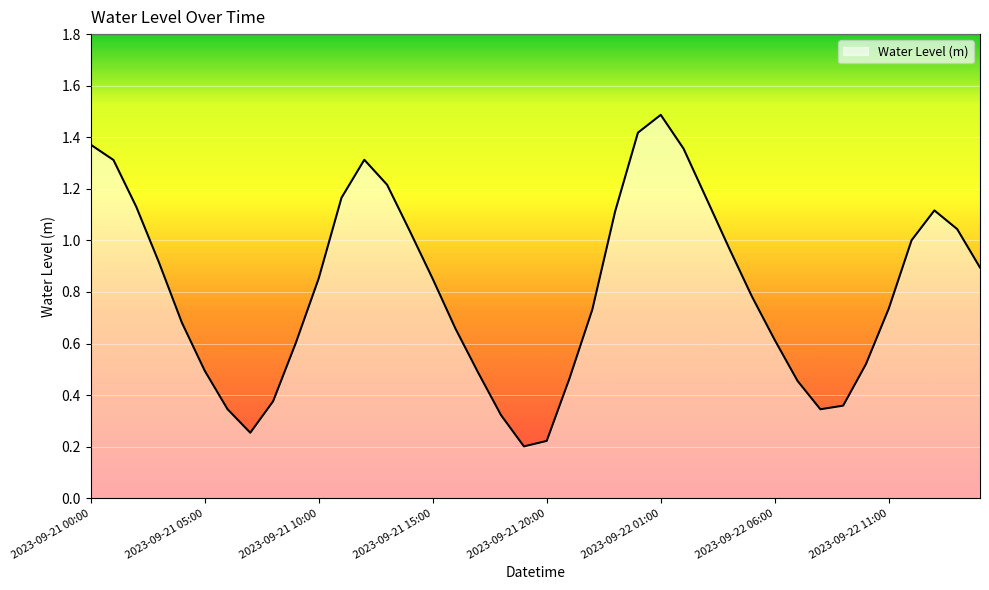

What is the maximum value shown in the chart?

1.5